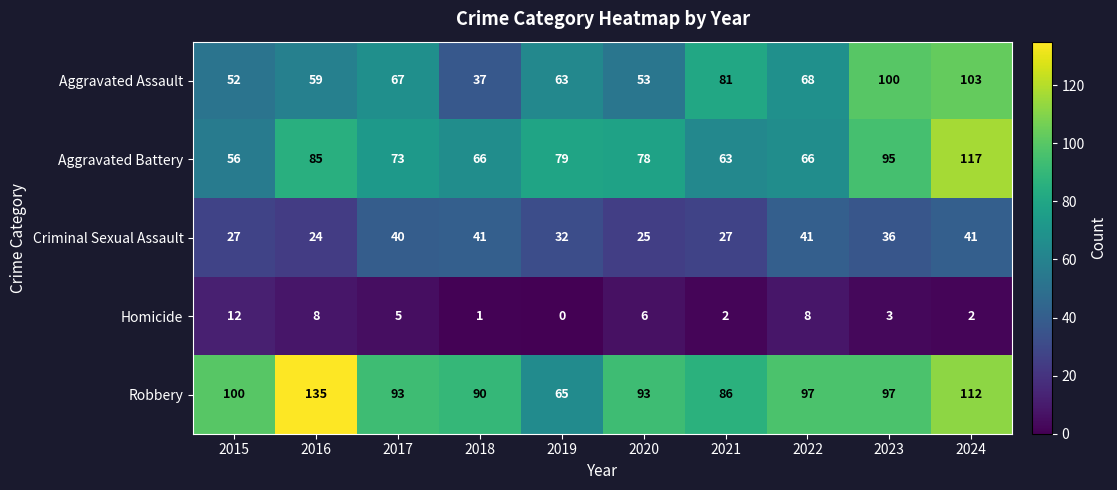

How many categories are shown in the chart?

10